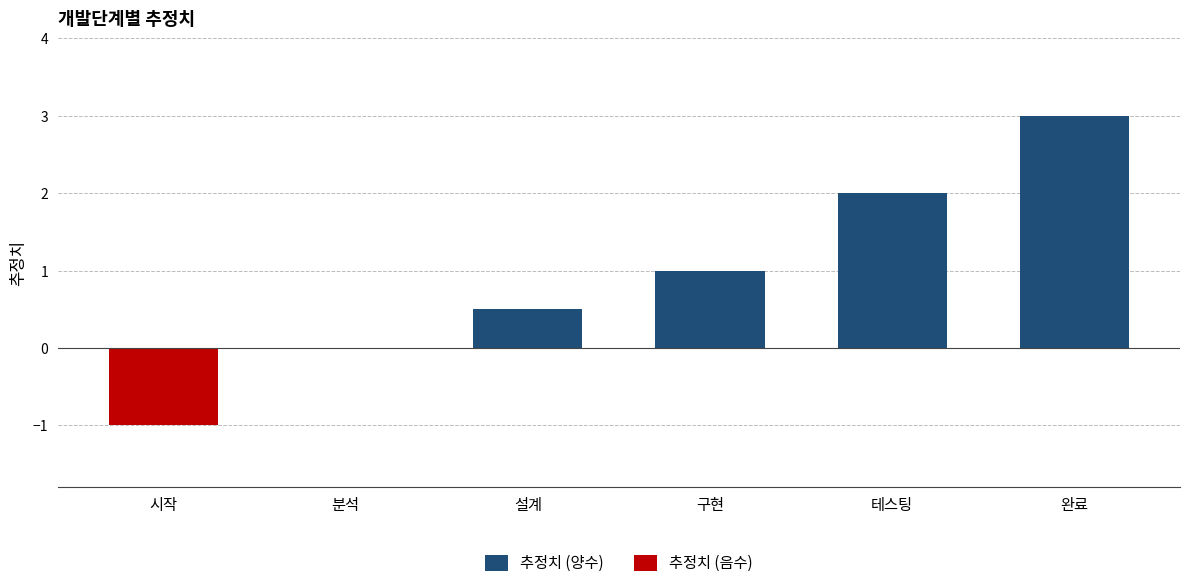

How many values in the 추정치 (양수) series are below 1?

3